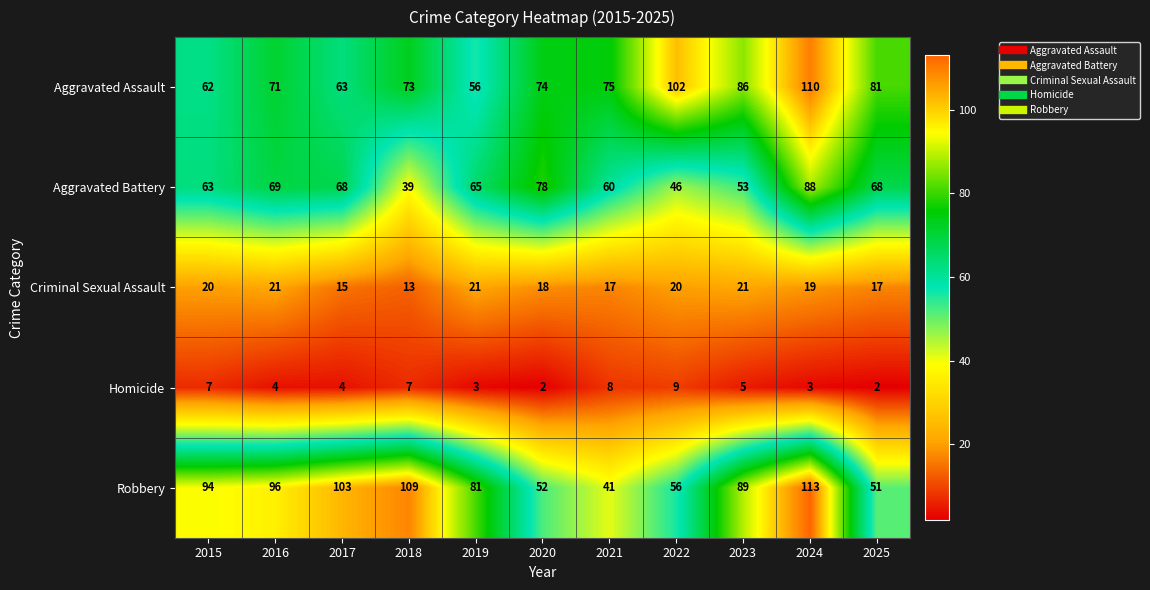

What is the total value across all series at 2018?

241